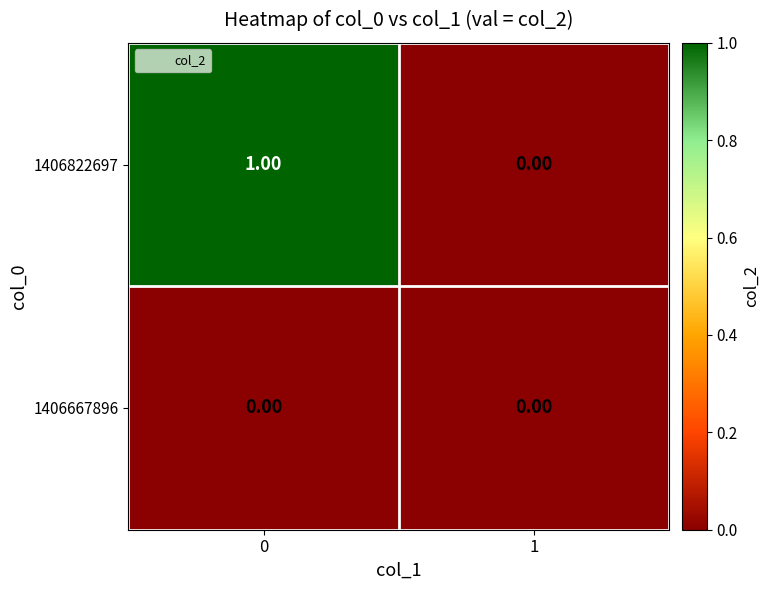

How many data points does each series have?

2